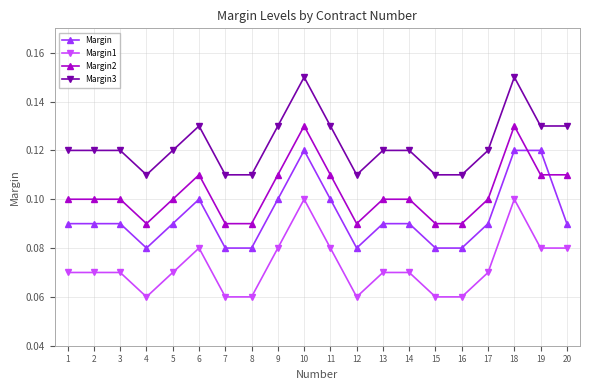

True or false: Margin3 and Margin1 cross at least once.

False